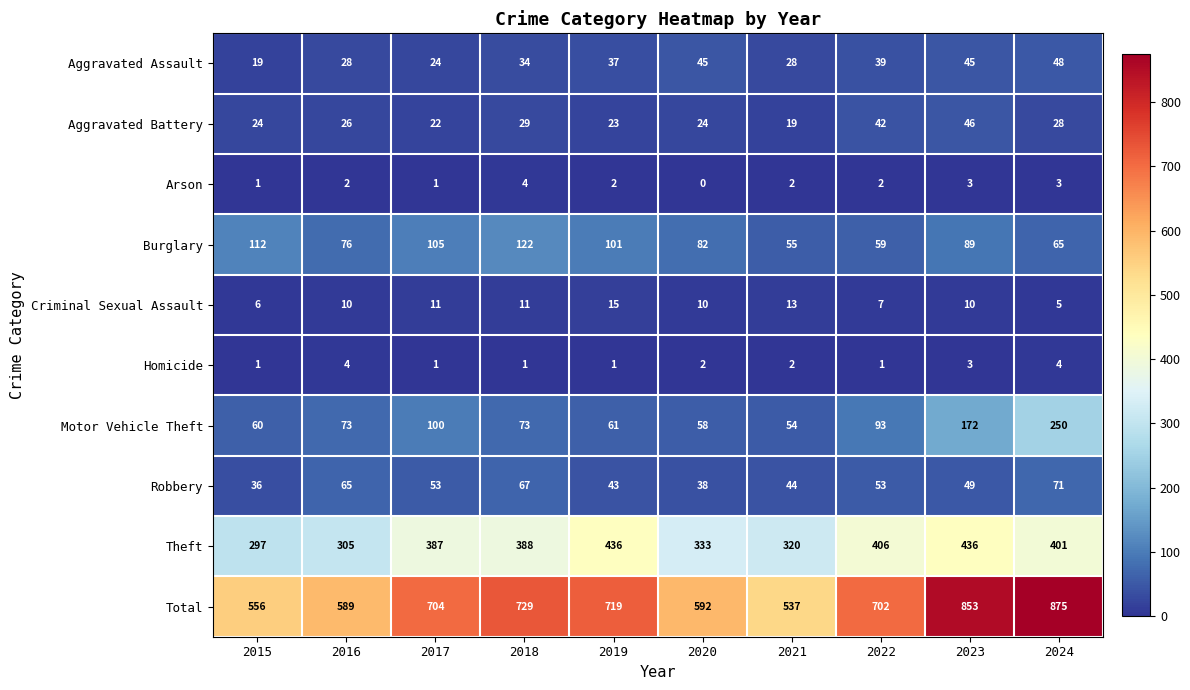

At 2020, list the series in order from smallest to largest.

Arson, Homicide, Criminal Sexual Assault, Aggravated Battery, Robbery, Aggravated Assault, Motor Vehicle Theft, Burglary, Theft, Total